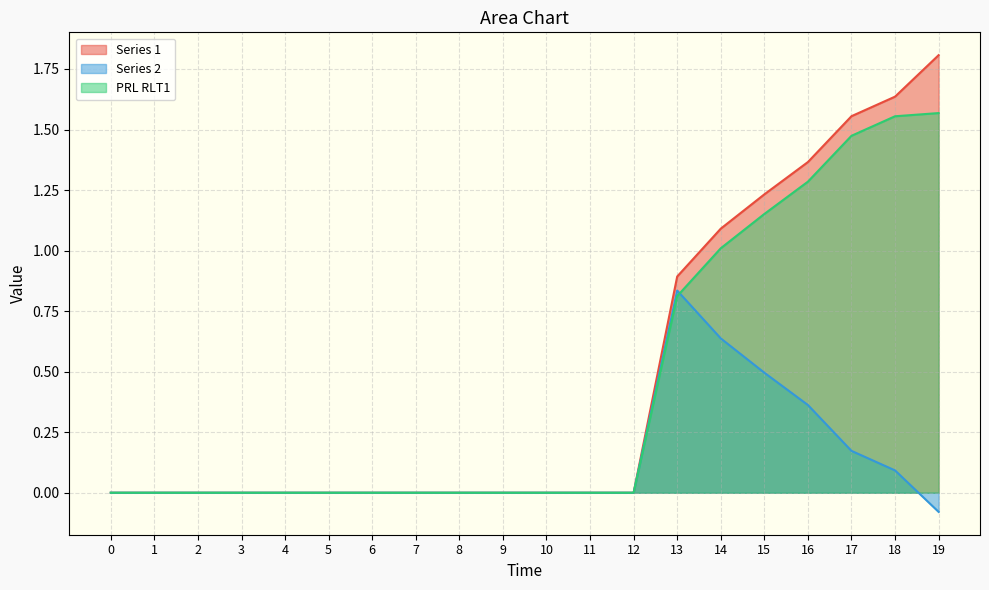

How many data points in Series 1 are above 0?

7